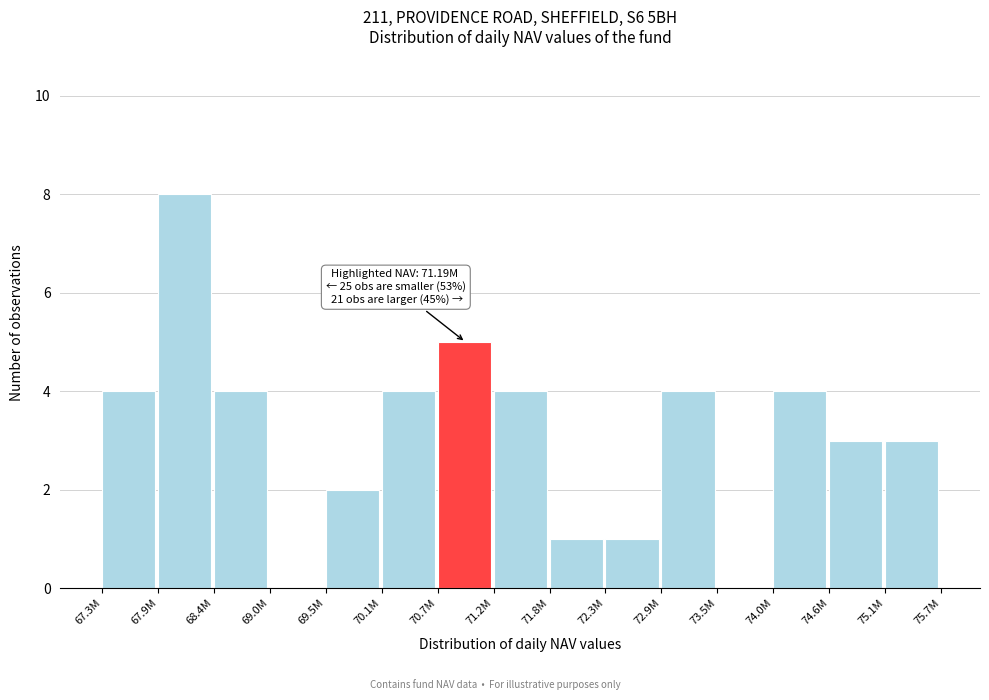

Reading left to right, extract all data points from this chart.

67.3M=4	67.9M=8	68.4M=4	69.0M=0	69.5M=2	70.1M=4	70.7M=5	71.2M=4	71.8M=1	72.3M=1	72.9M=4	73.5M=0	74.0M=4	74.6M=3	75.1M=3